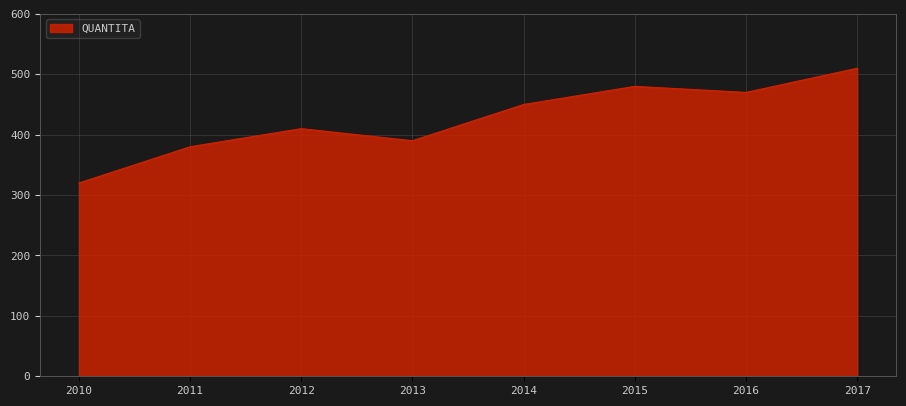

Count the number of categories in the chart.

8